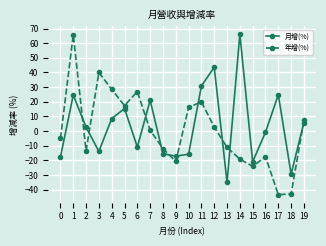

What is the total value across all series at 11?

50.8